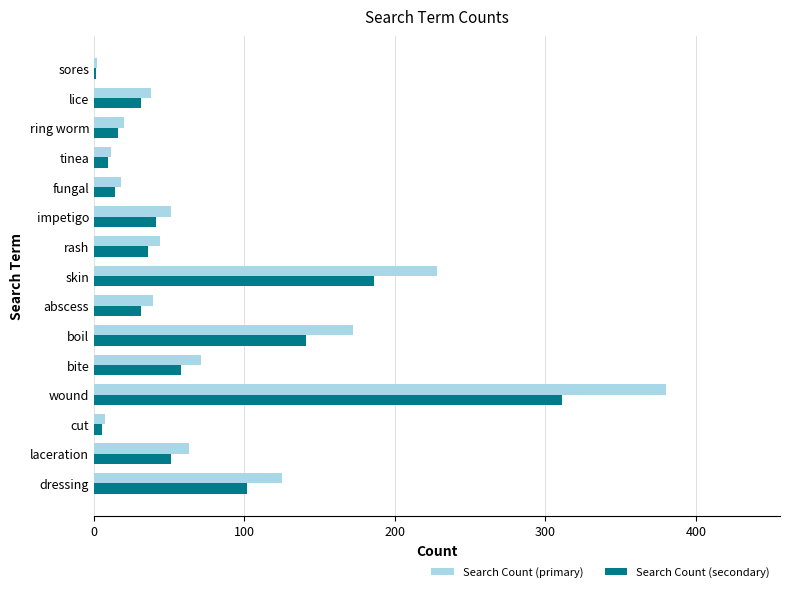

Where is Search Count (secondary) nearest to the value 156?

boil